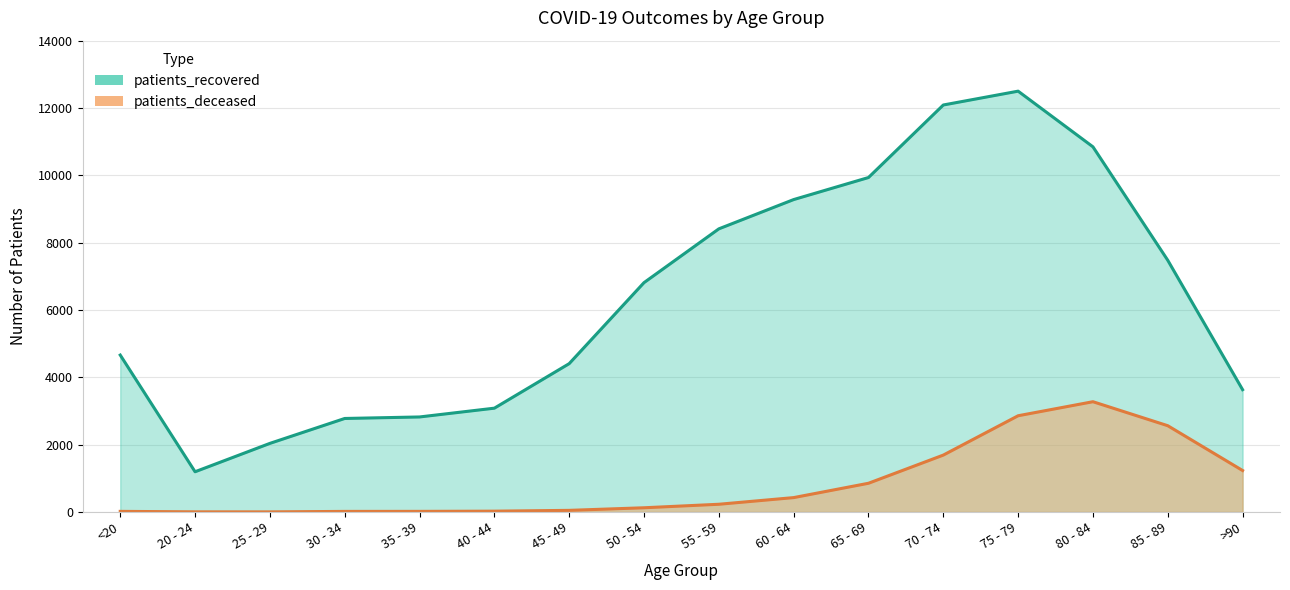

What is the label of the 6th point from the right?

65 - 69